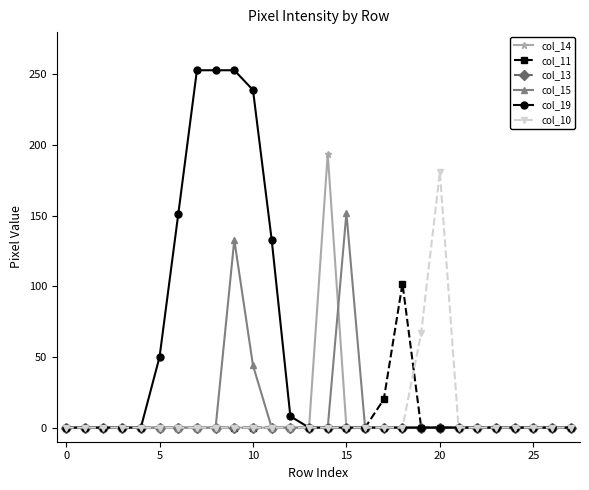

What is the maximum value shown in the chart?

253